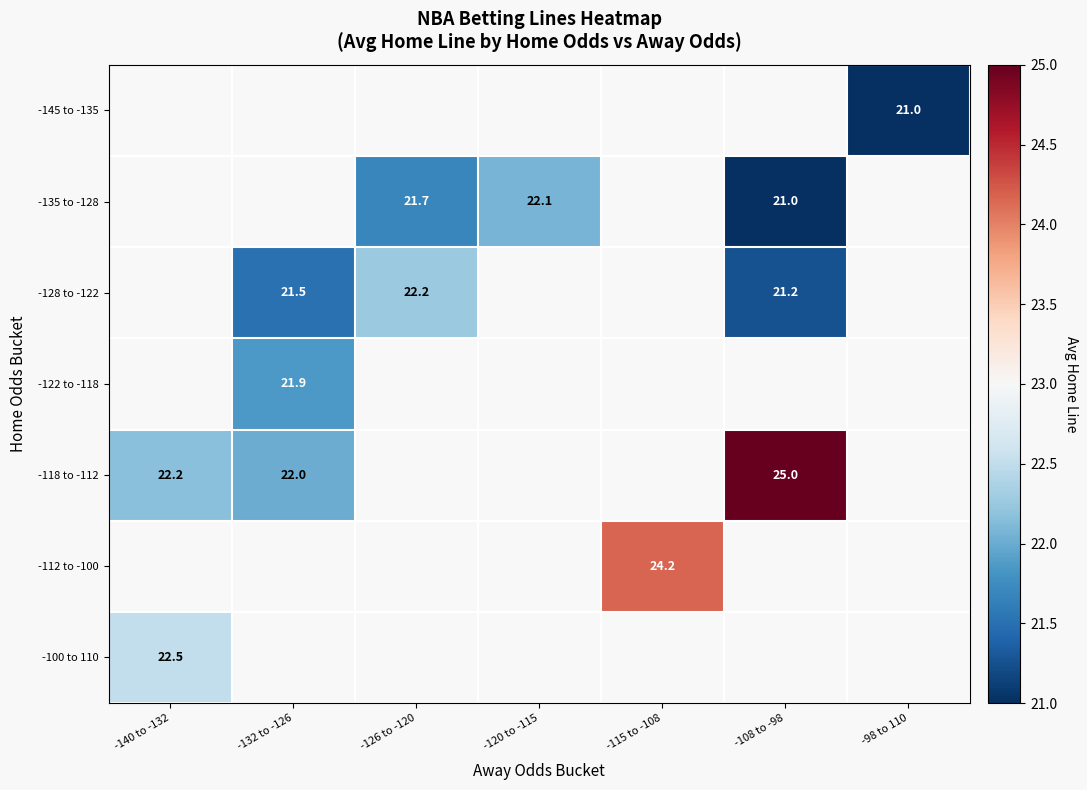

Count the number of data series in this chart.

7